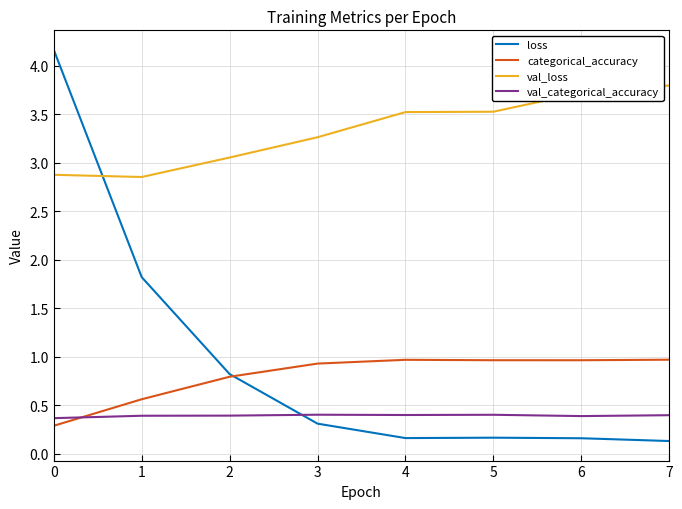

What is the spread (max minus min) of values at 6?

3.6